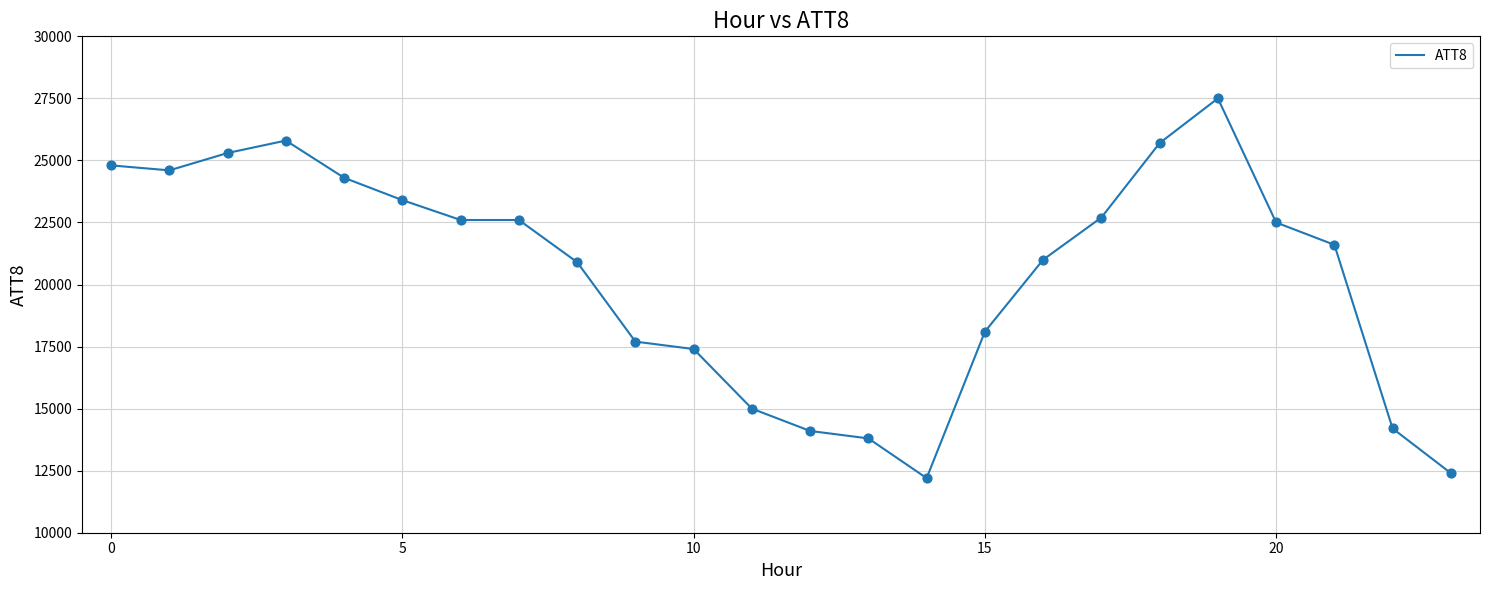

What is the smallest value displayed?

12200